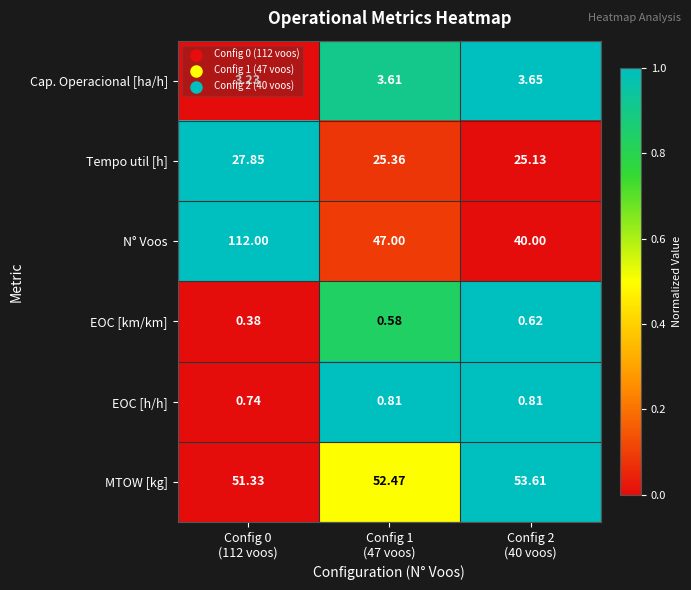

Which series has the widest spread of values?

N° Voos